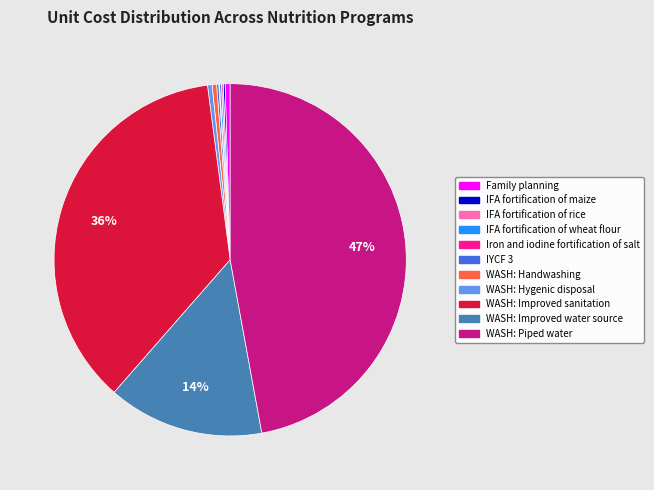

To the nearest percent, what is the average slice percentage?

9%